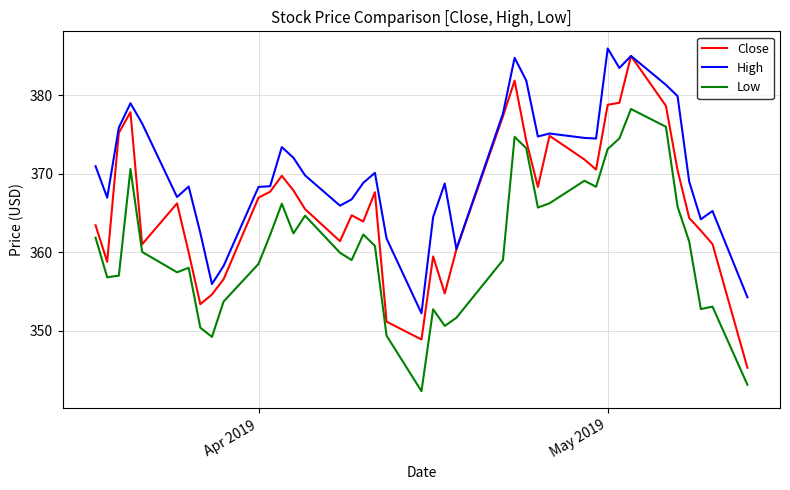

True or false: Low and High cross at least once.

False